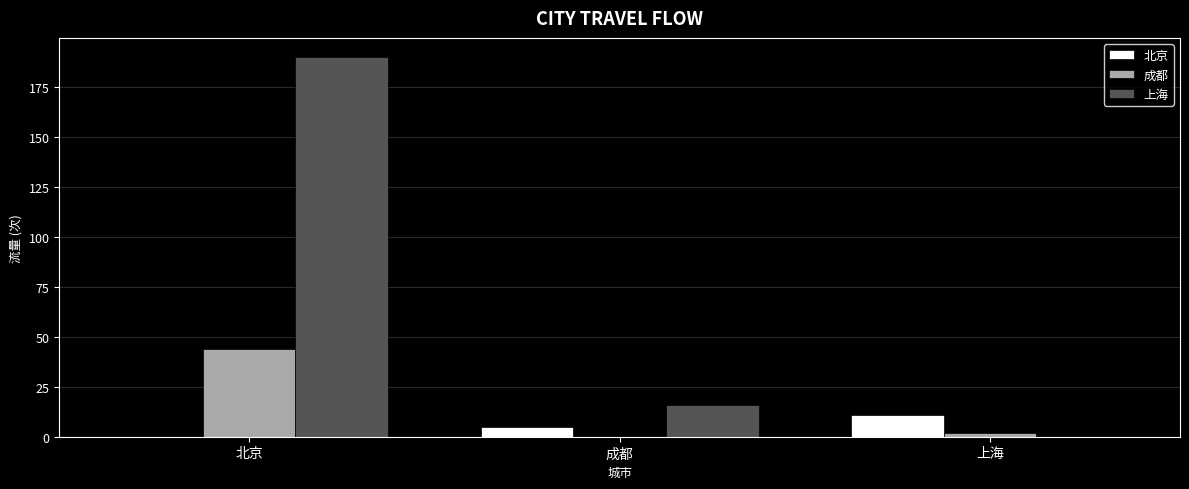

What is the approximate value of 上海 at 成都?

16